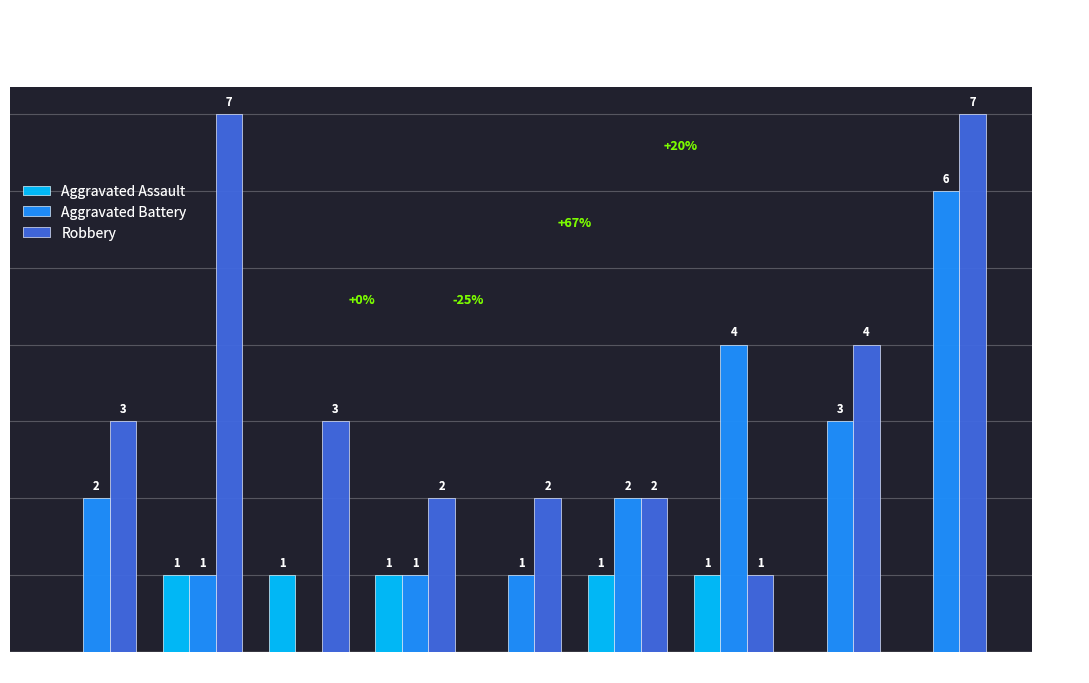

At which label is Robbery closest to 4?

2022